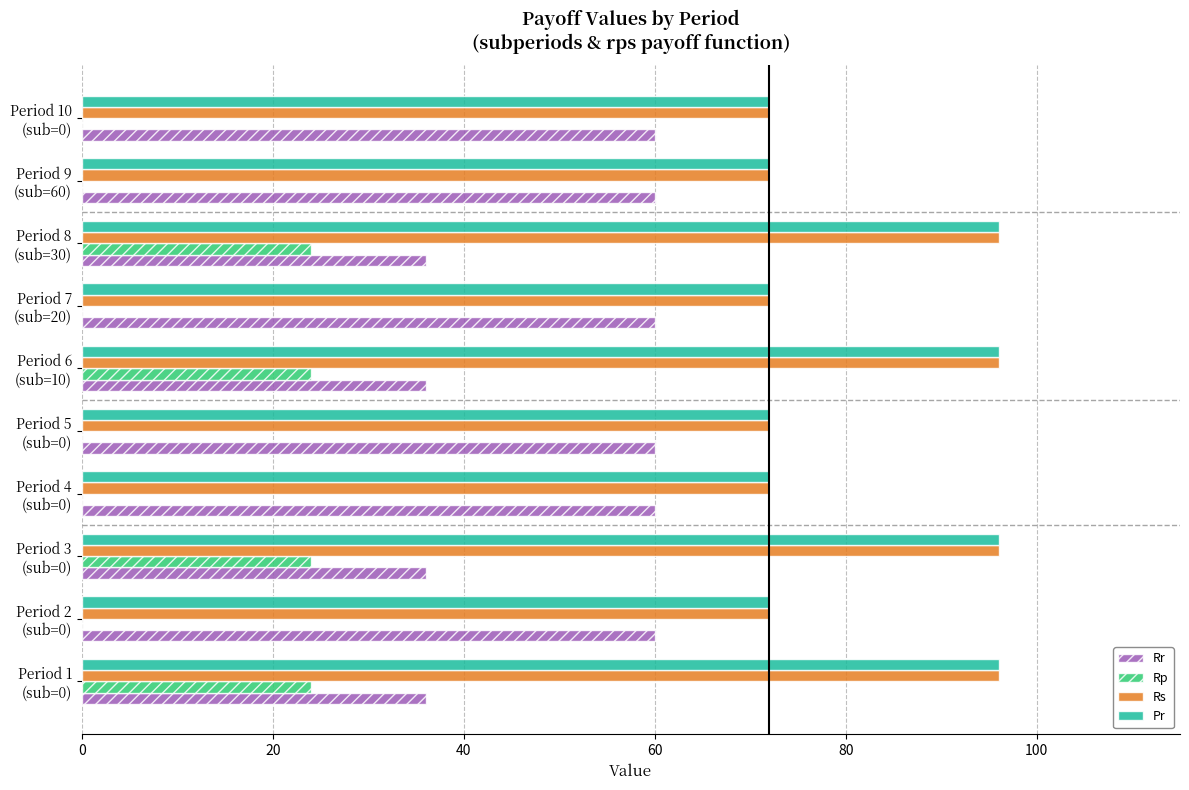

What are all the series names shown in the legend?

Rr, Rp, Rs, Pr